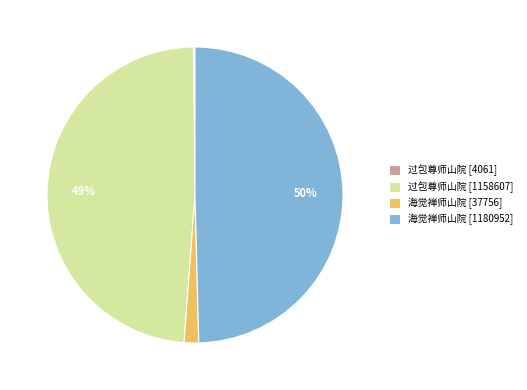

Which slice is the largest?

海觉禅师山院 [1180952]